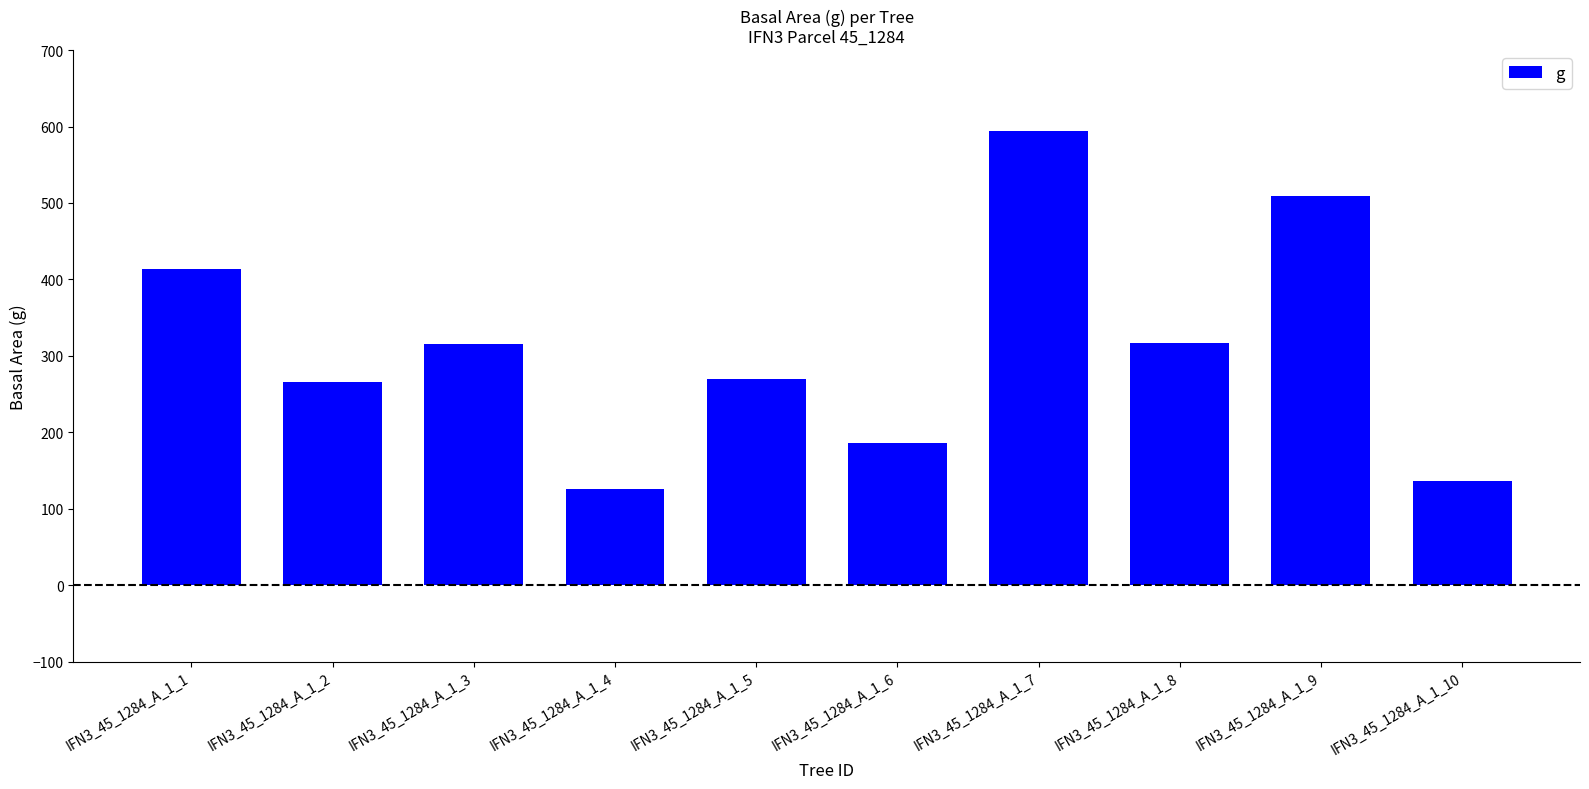

At which label does the data first exceed 315?

IFN3_45_1284_A_1_1